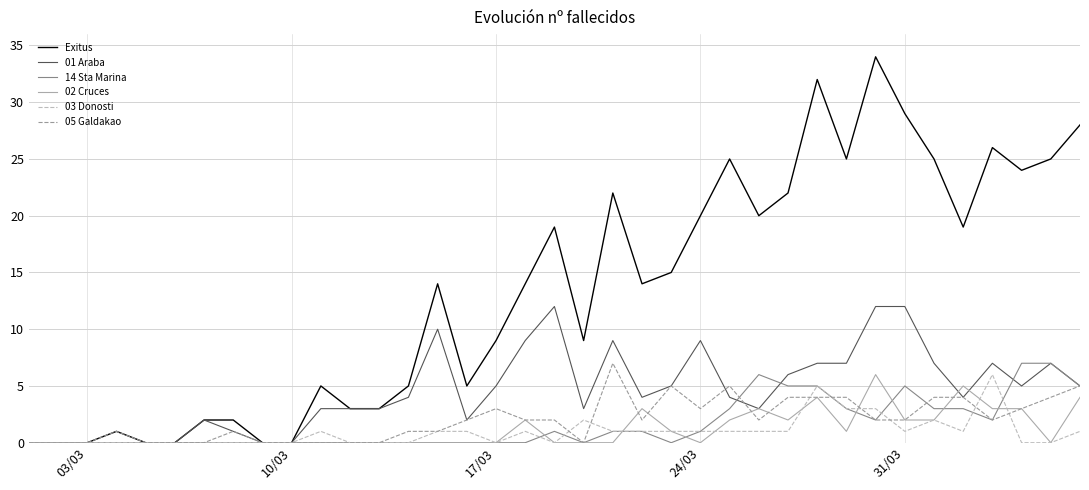

What are all the series names shown in the legend?

Exitus, 01 Araba, 14 Sta Marina, 02 Cruces, 03 Donosti, 05 Galdakao